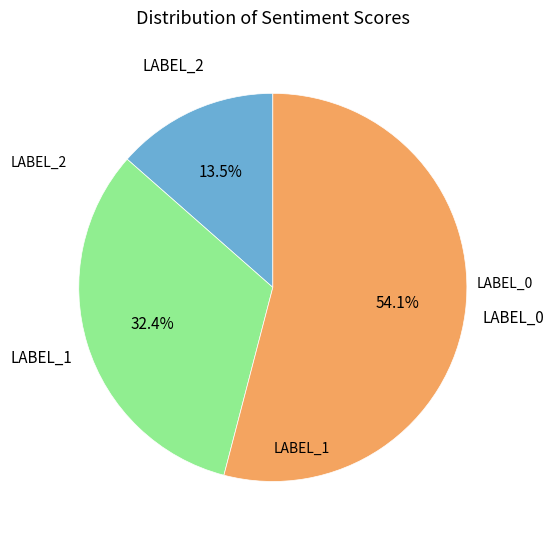

How many slices are in this pie chart?

3